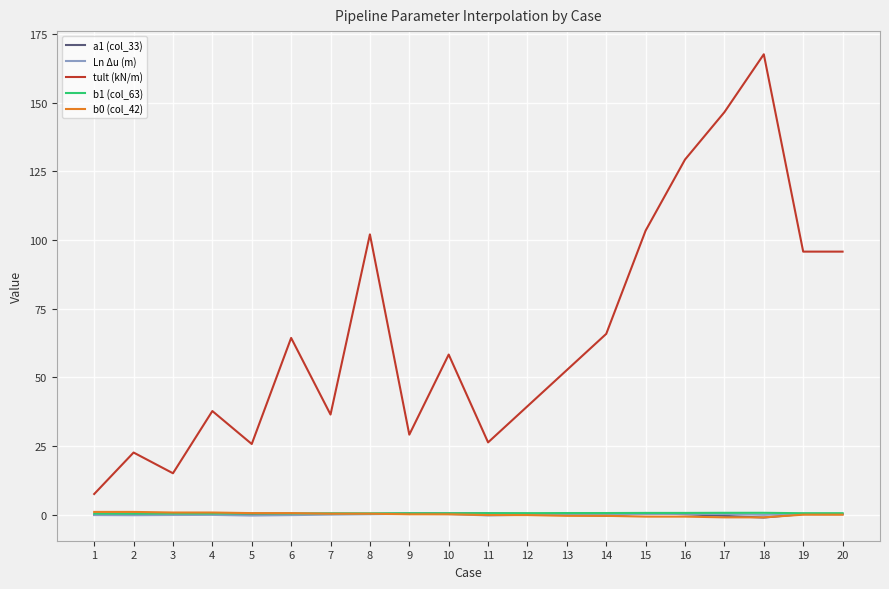

At which category does the chart reach its peak across all series?

18